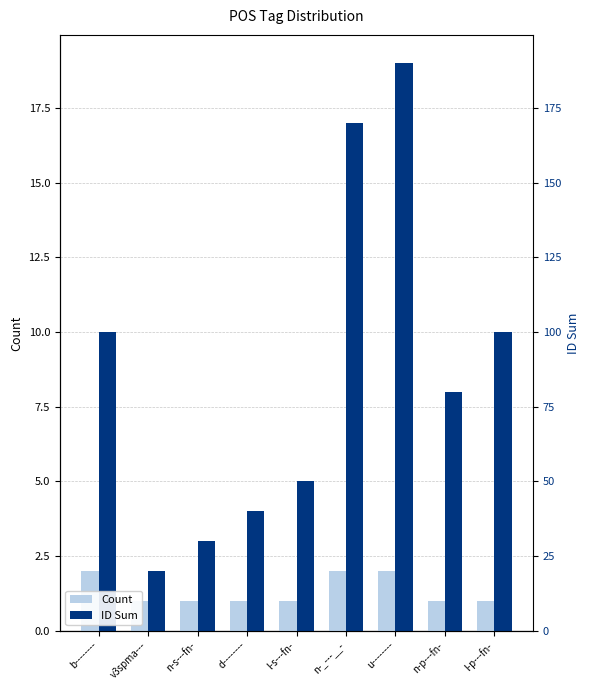

List the series in order of their peak value, lowest first.

Count, ID Sum